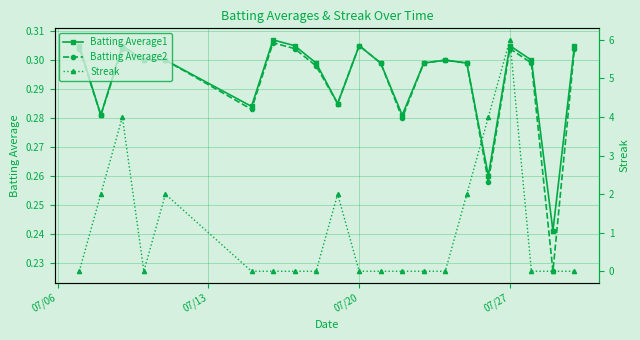

True or false: Batting Average1 has a value of 0.2 at 07/27.

False